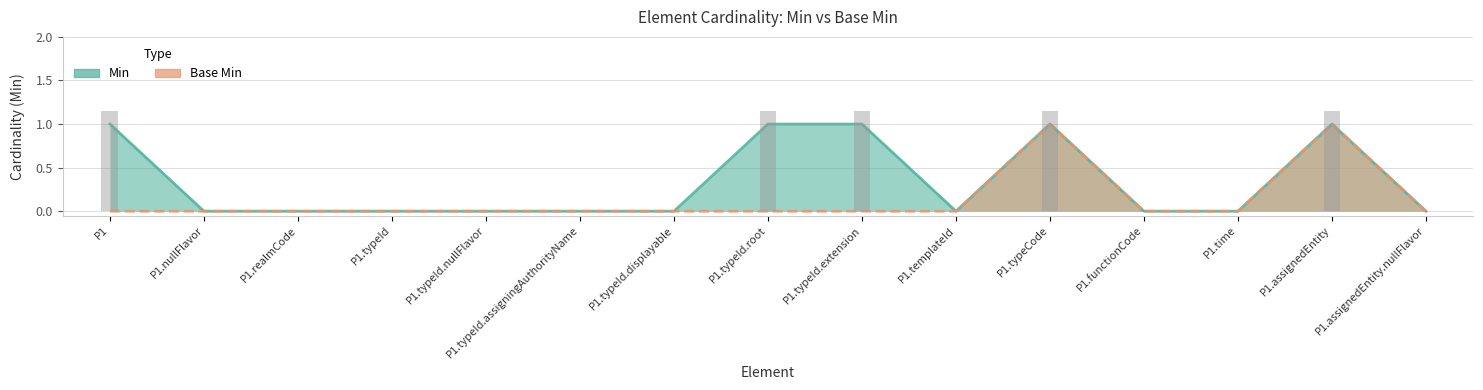

Between P1.typeId.displayable and P1.functionCode, which series saw the biggest shift?

Min